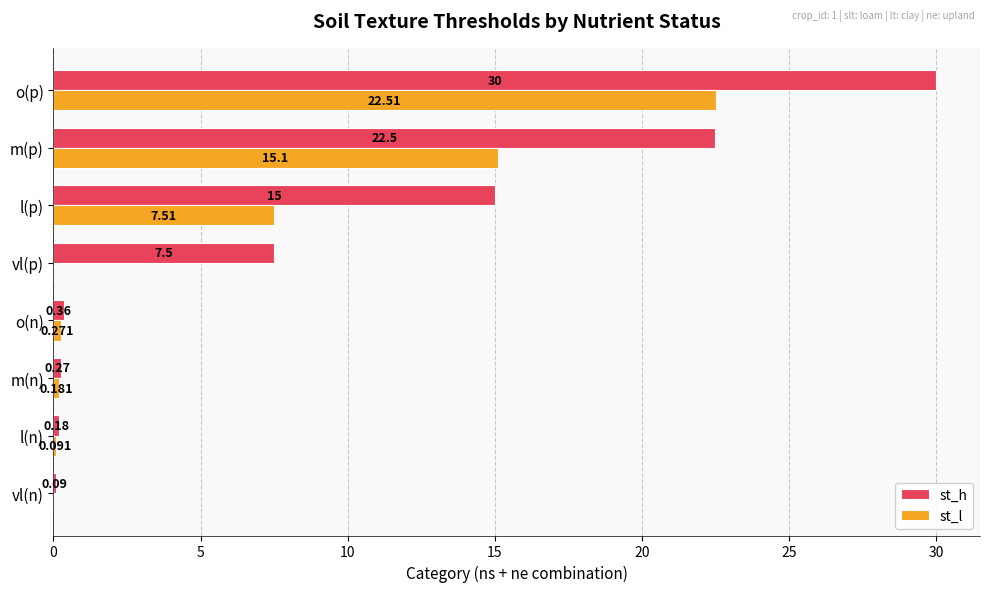

Which category has the highest value in the st_l series?

o(p)